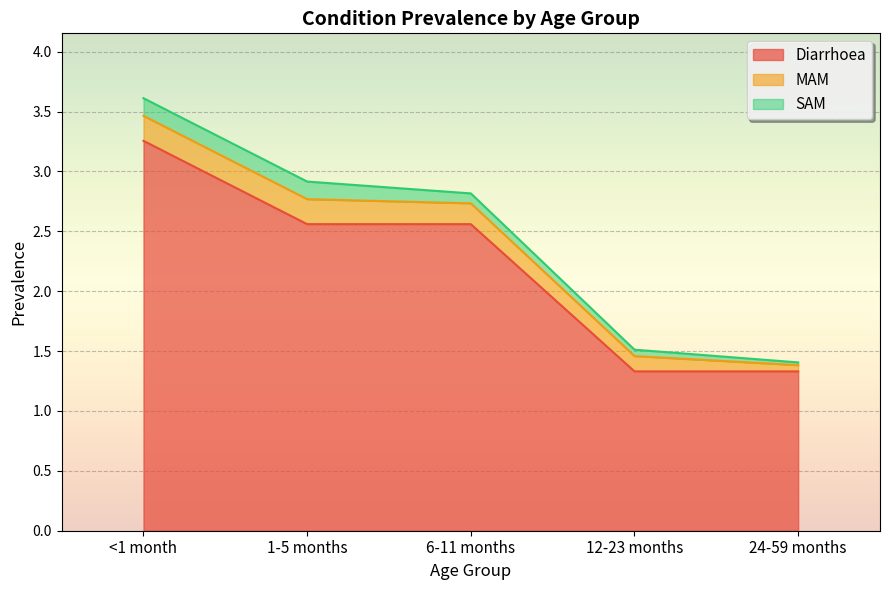

True or false: Diarrhoea and SAM cross at least once.

False